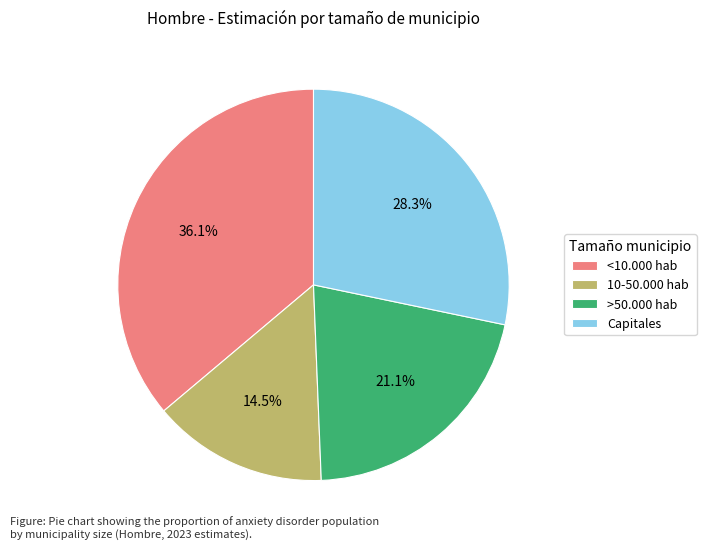

How many segments does this pie chart have?

4